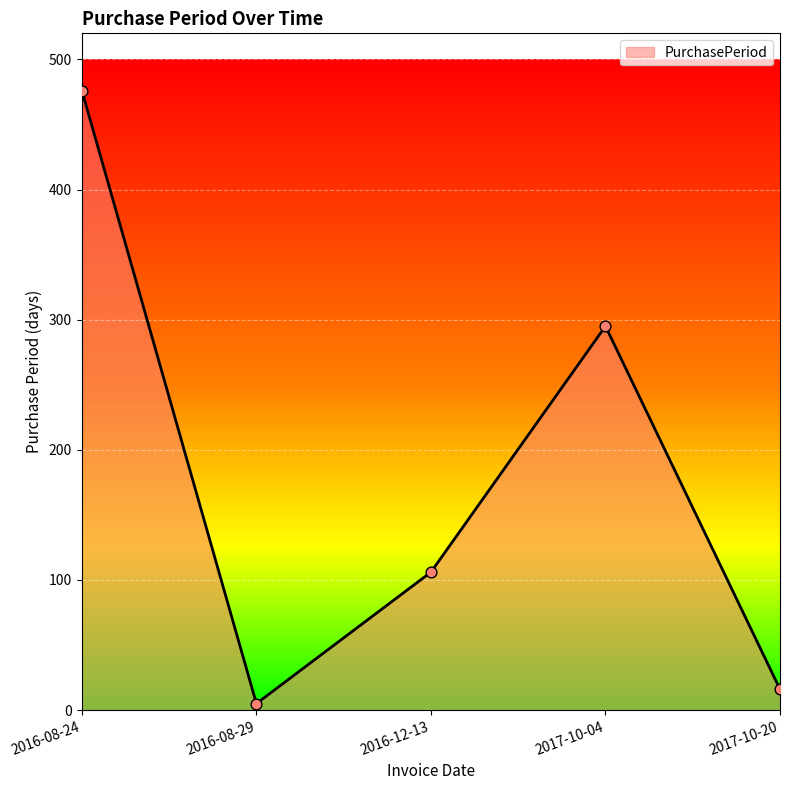

What is the change in value from 2016-08-29 to 2016-12-13?

+101